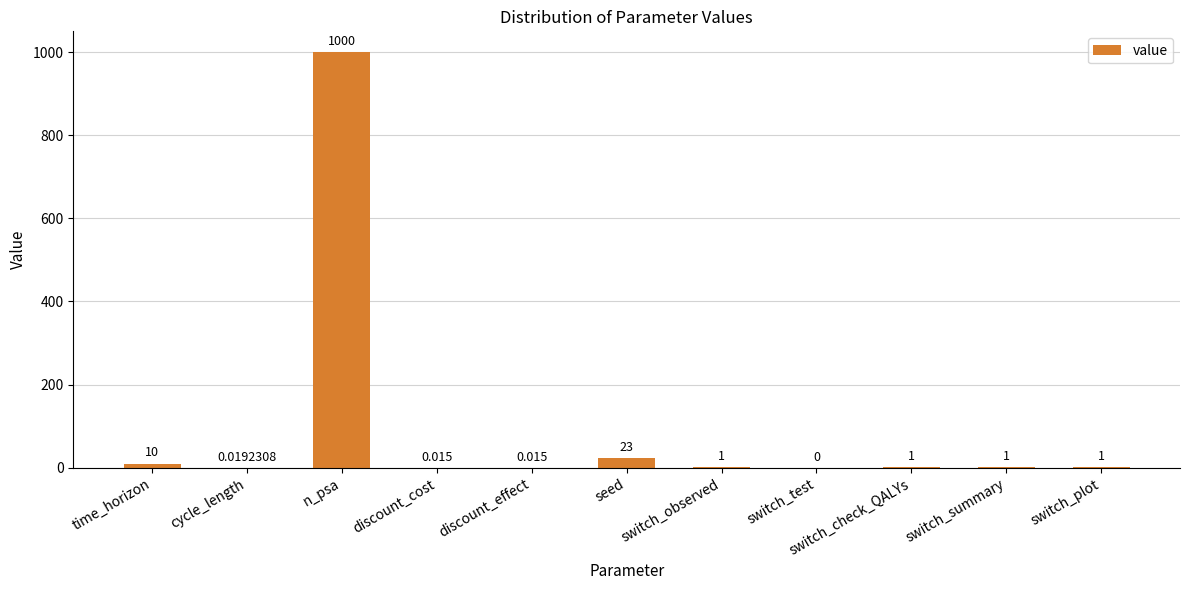

At which label does the data first exceed 1?

time_horizon